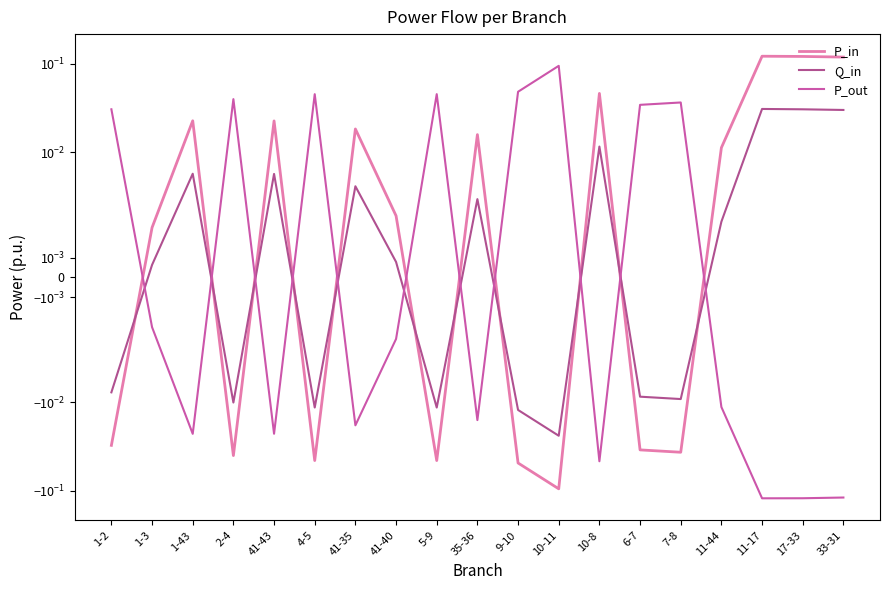

How many lines are shown in the chart?

3